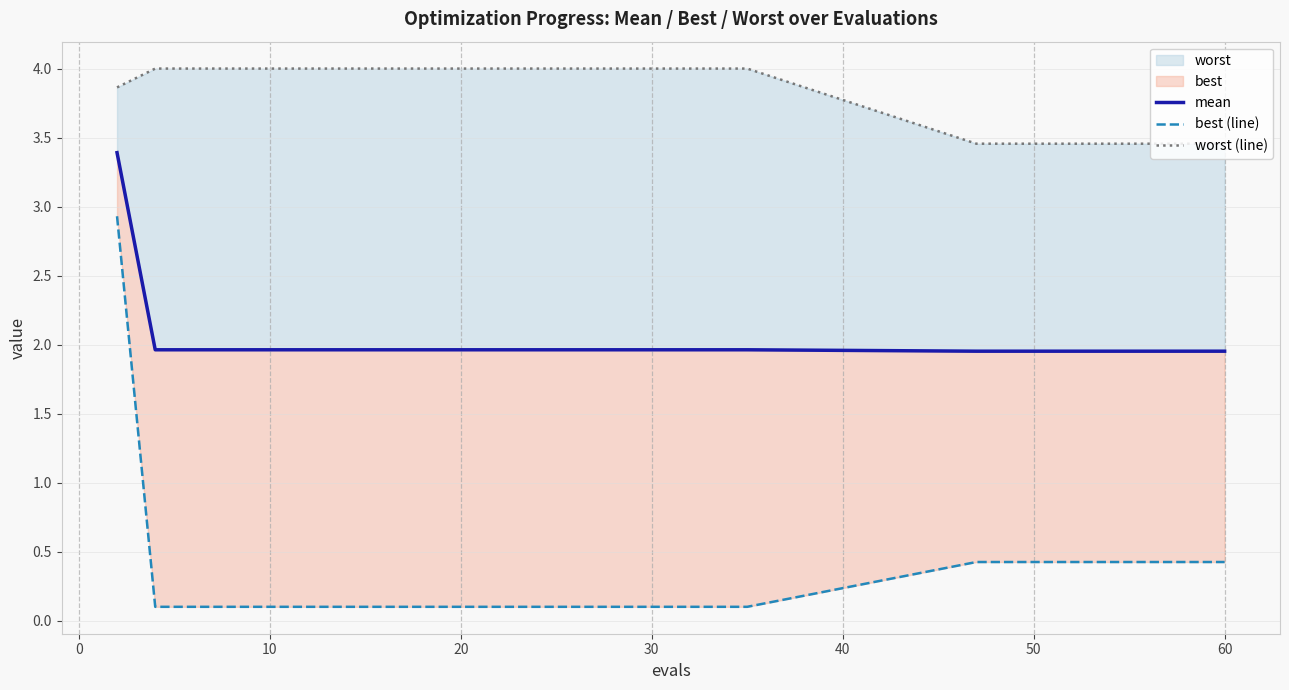

True or false: worst (line) has a value of 4.0 at 10.

True